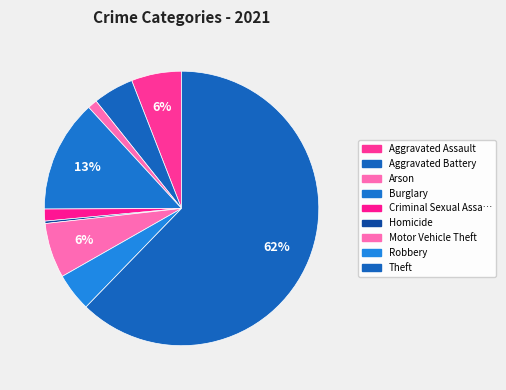

Which category has the smallest portion of the pie?

Homicide